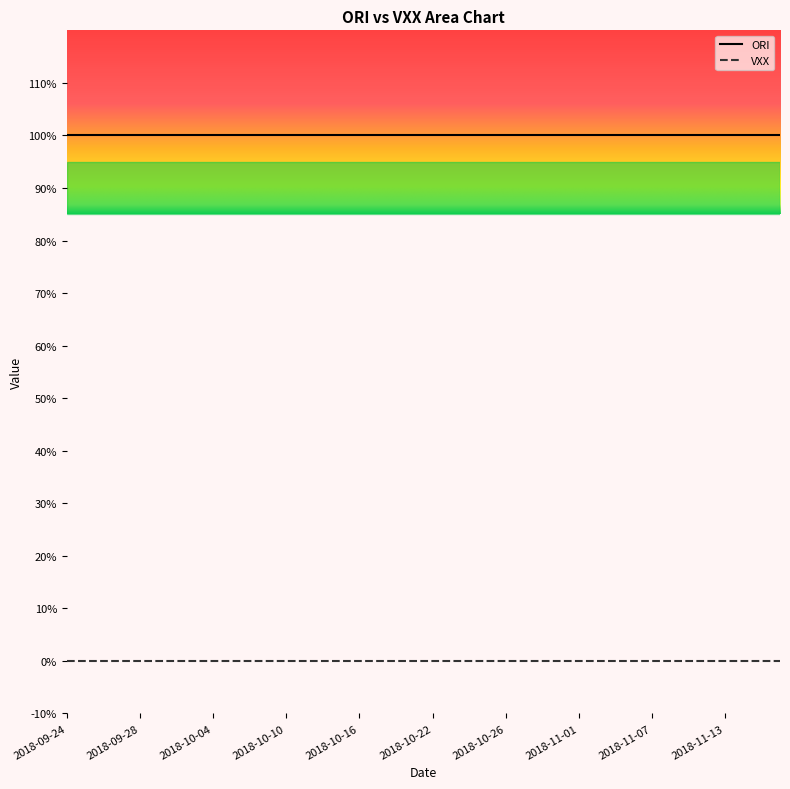

How many categories are shown in the chart?

40